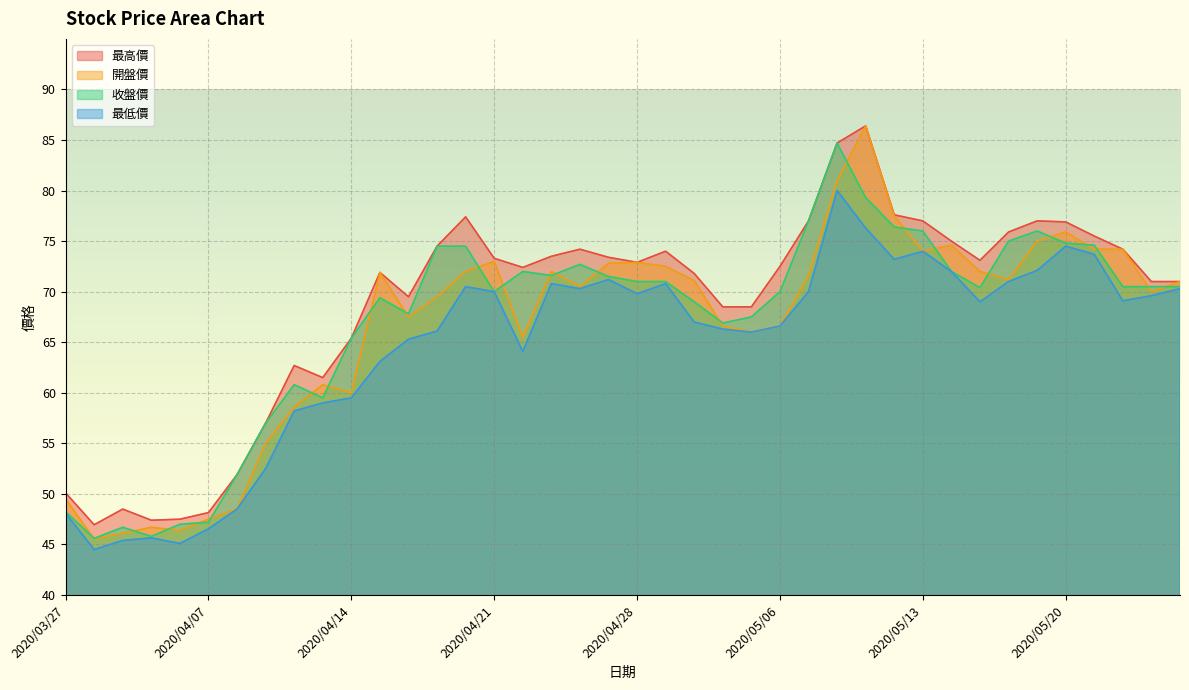

Between 2020/04/21 and 2020/05/07, which is larger?

2020/05/07